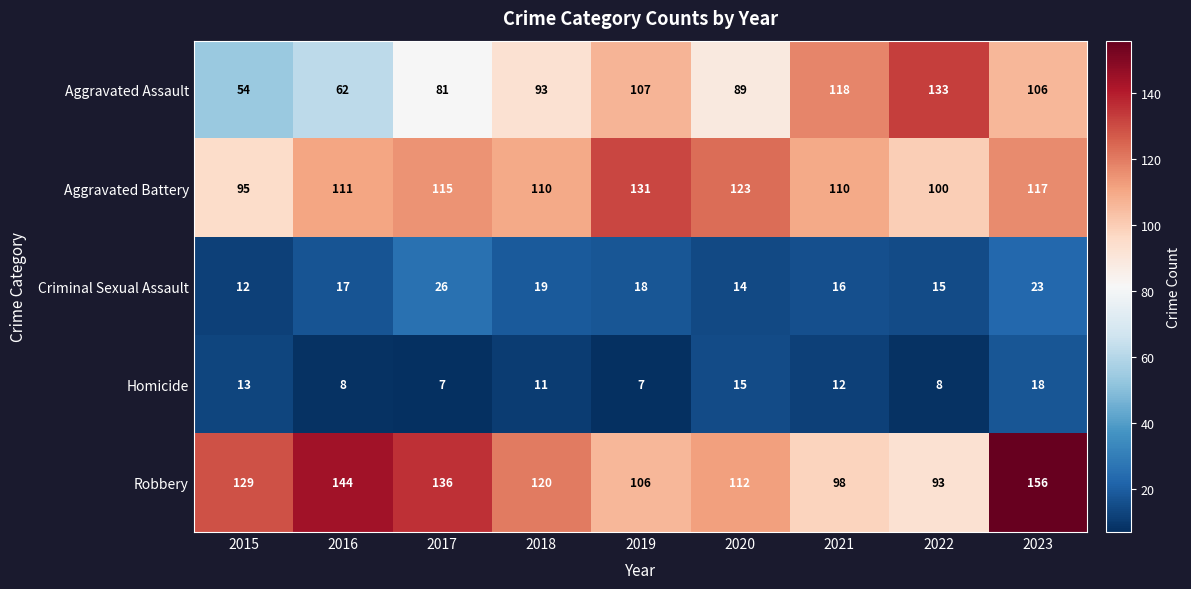

True or false: Robbery has a value of 120 at 2018.

True